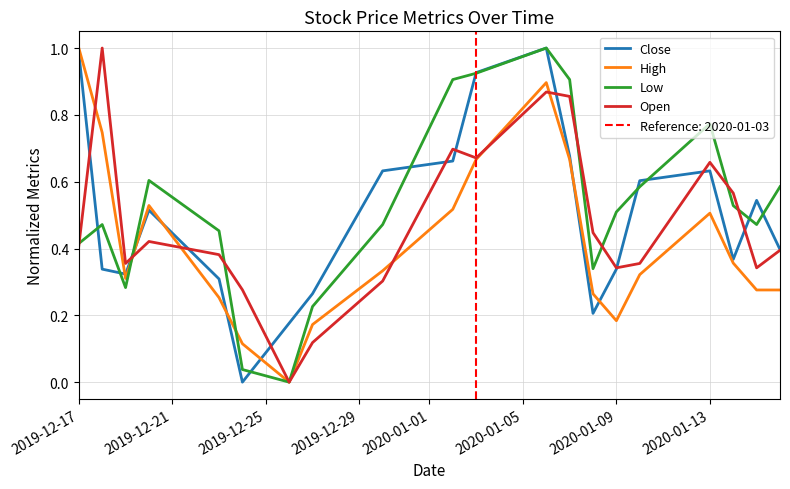

The Open series shows 0.4 at 2019-12-17. True or false?

True